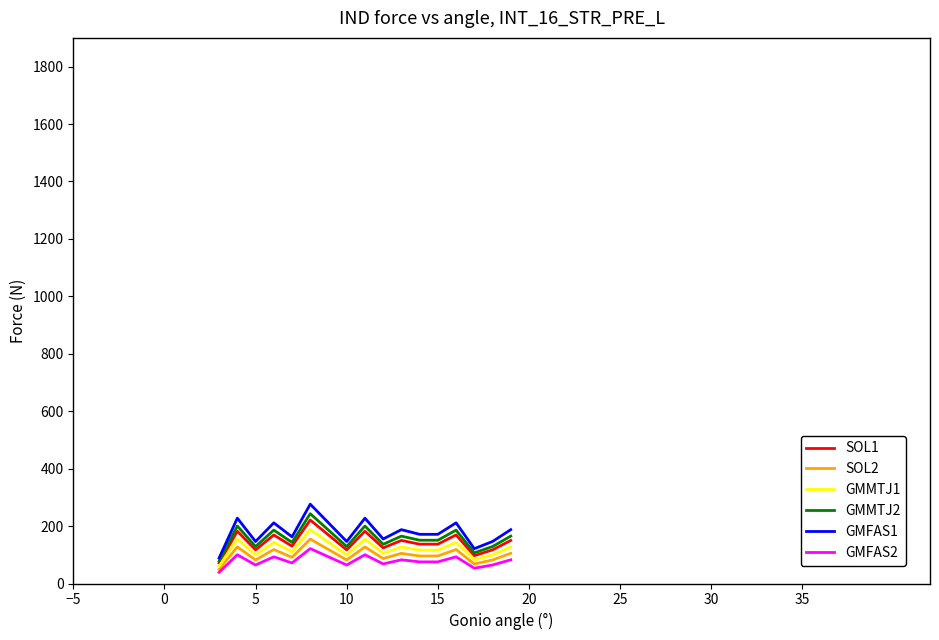

True or false: GMFAS2 and GMFAS1 cross at least once.

False